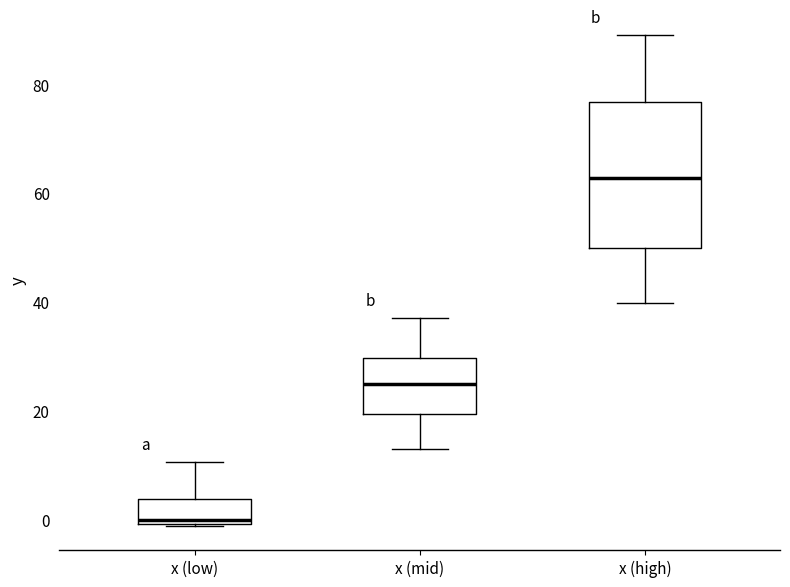

Reading left to right, read every box against the y-axis: the position of its median line, the range the box covers, and the ends of its whiskers. The values are not printed on the chart, so give them approximately, as read against the axis.

x (low): median 0 (just above the box's lower edge), box 0 to 4, whiskers -2 to 10
x (mid): median 26, box 20 to 30, whiskers 14 to 38
x (high): median 62, box 50 to 76, whiskers 40 to 90